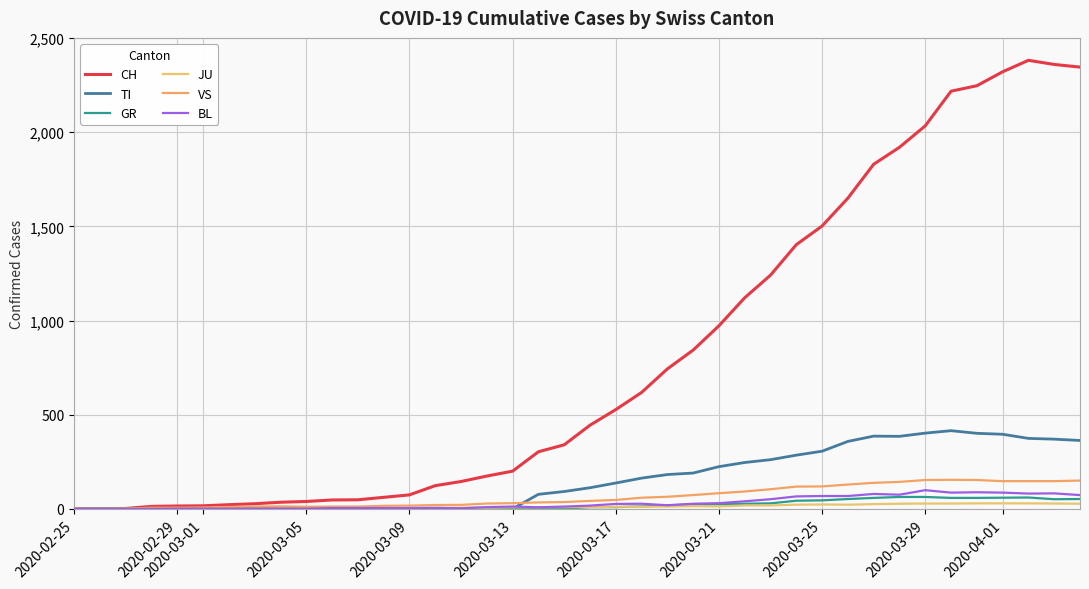

What is the difference between the maximum and minimum values in the VS series?

154